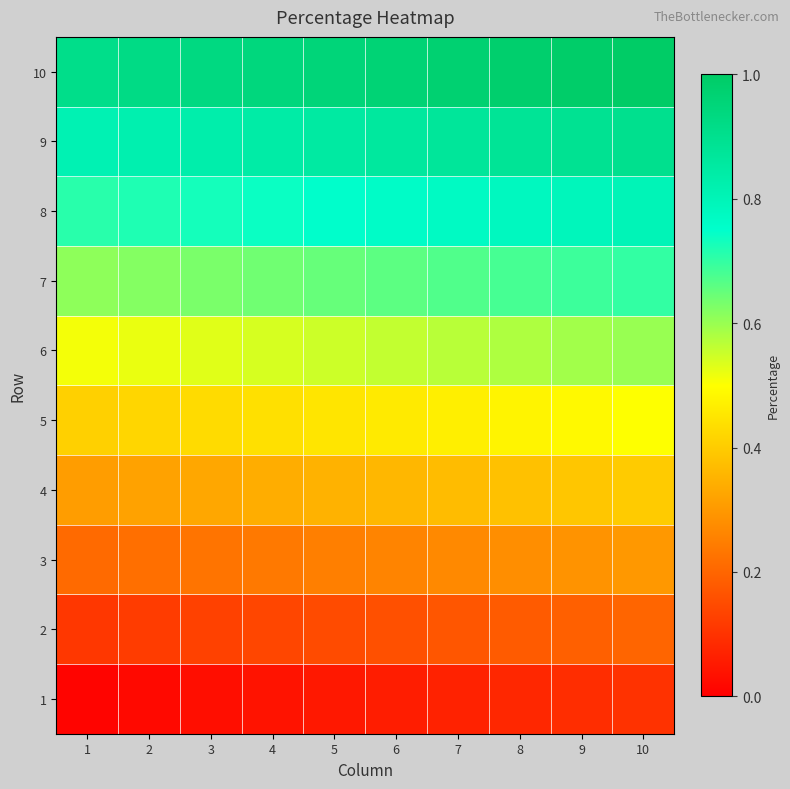

Count the number of data series in this chart.

10